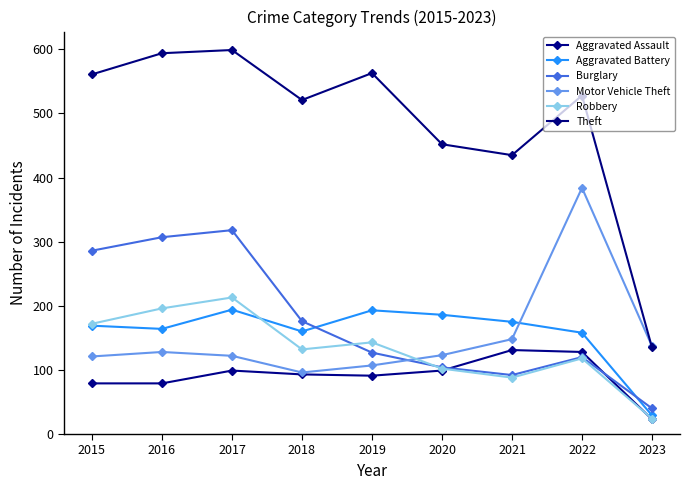

Between 2019 and 2016, which is larger?

2019